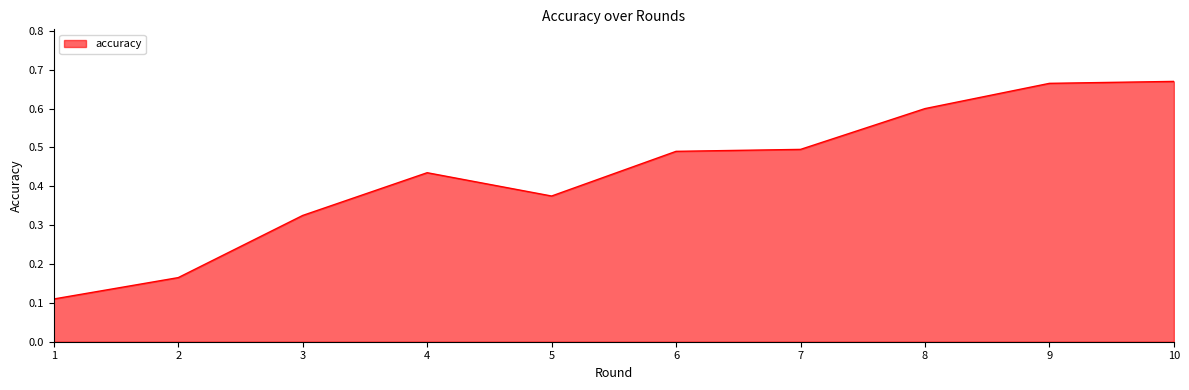

Between 8 and 1, which is larger?

8